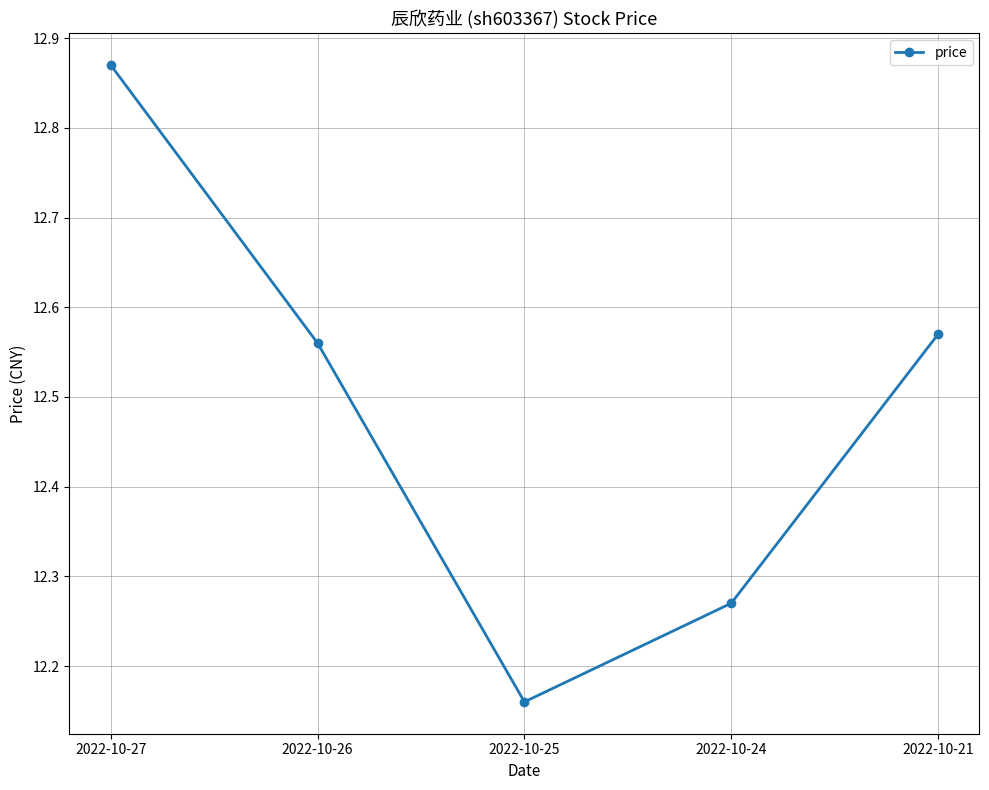

At which category does the chart reach its peak across all series?

2022-10-27